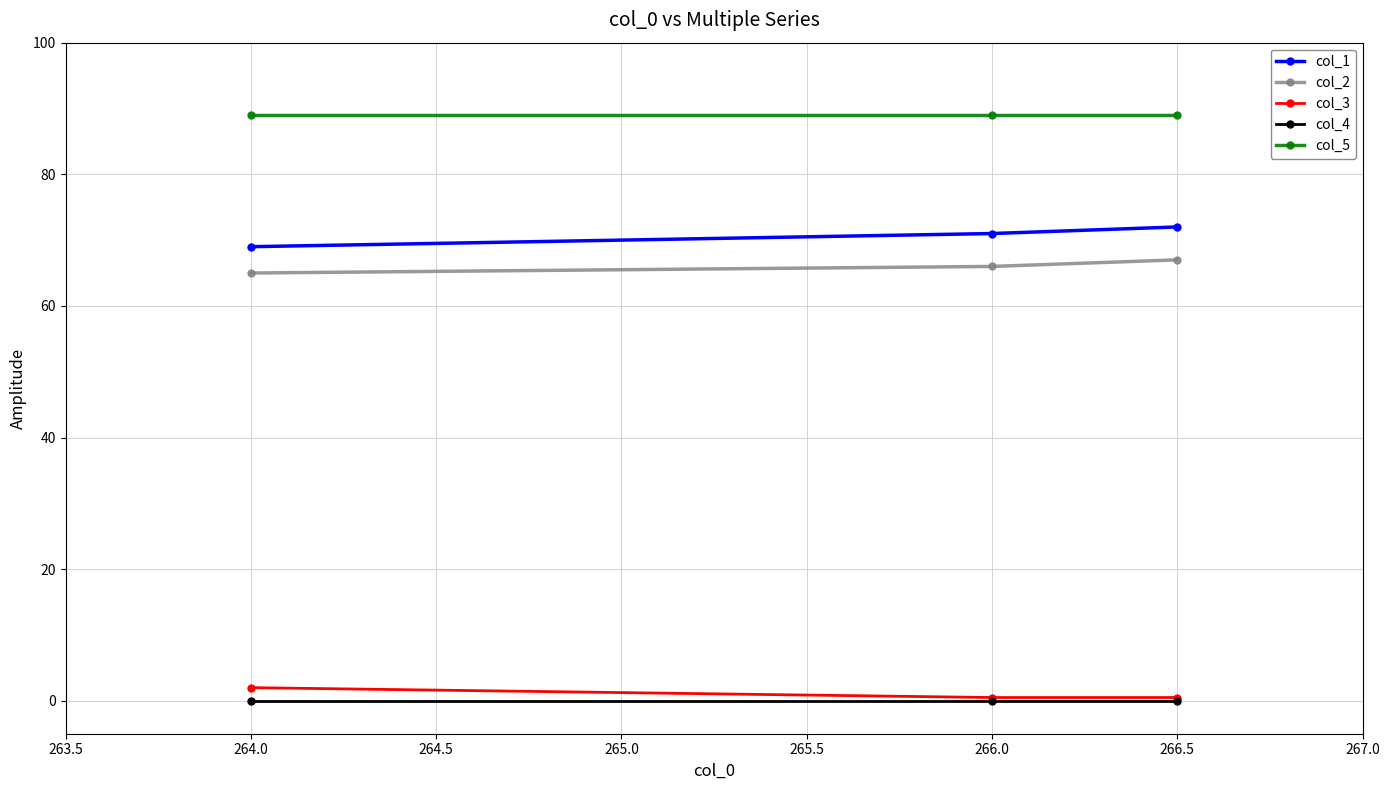

Is this an area chart (filled region under the line)?

No